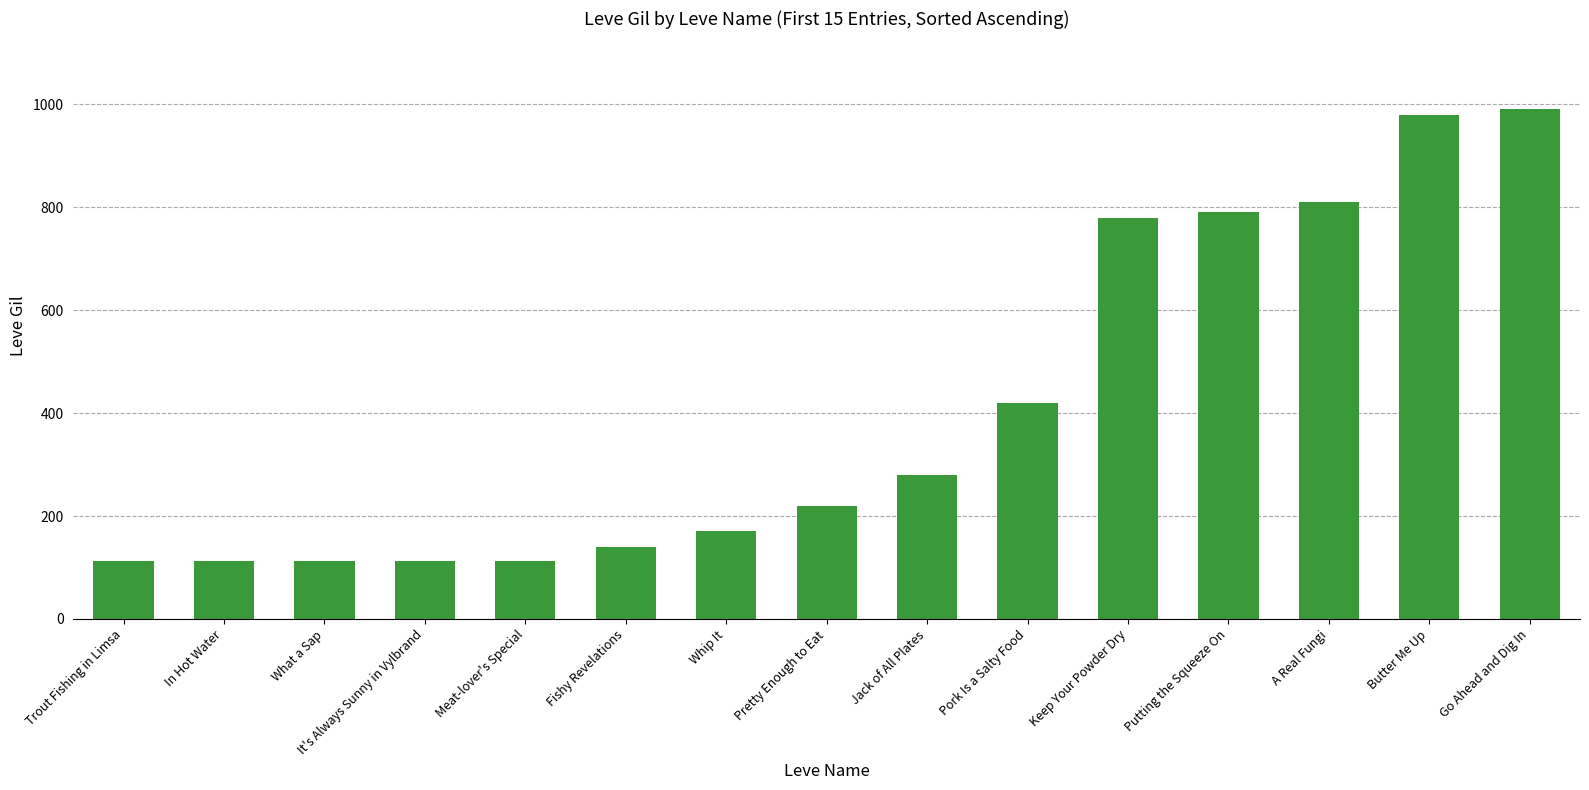

The chart shows a value of 420 at Pork Is a Salty Food. True or false?

True